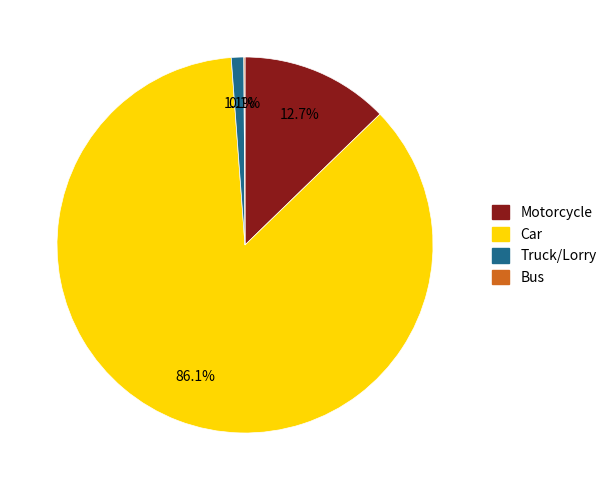

What portion of the pie excludes Truck/Lorry?

98.9%